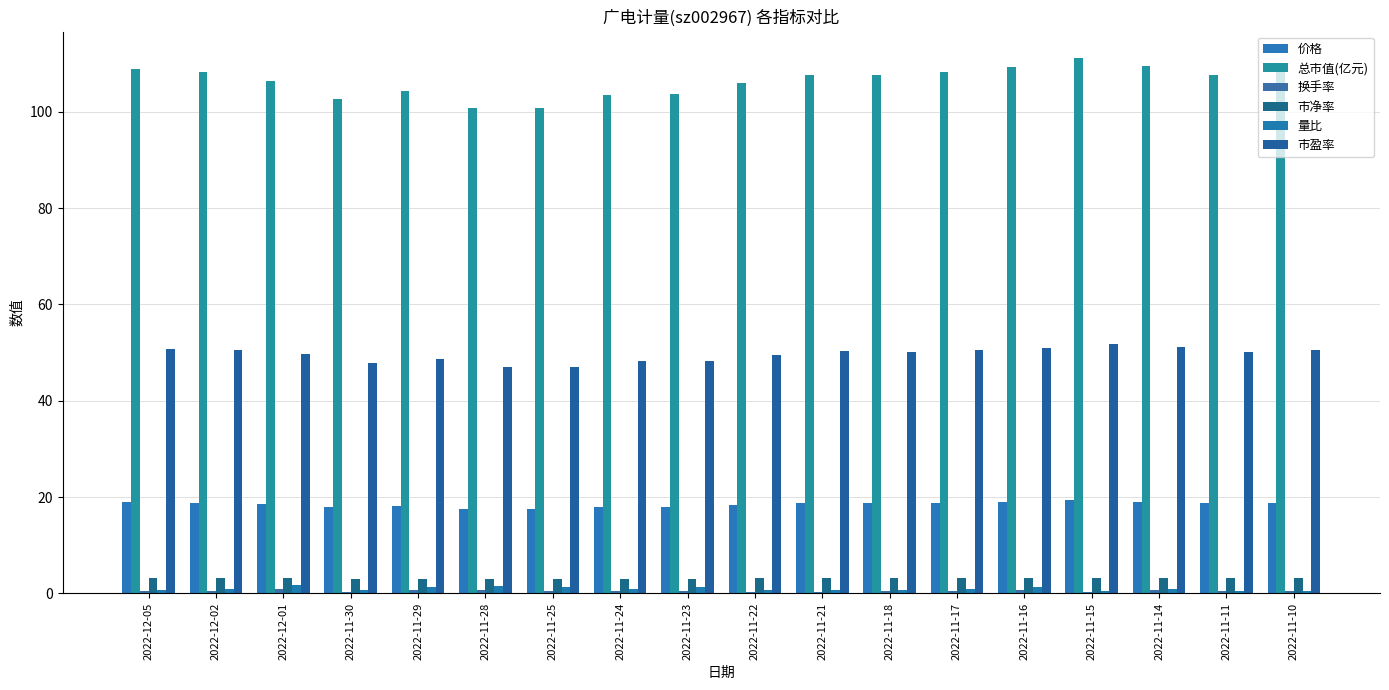

How many groups of bars are there?

18